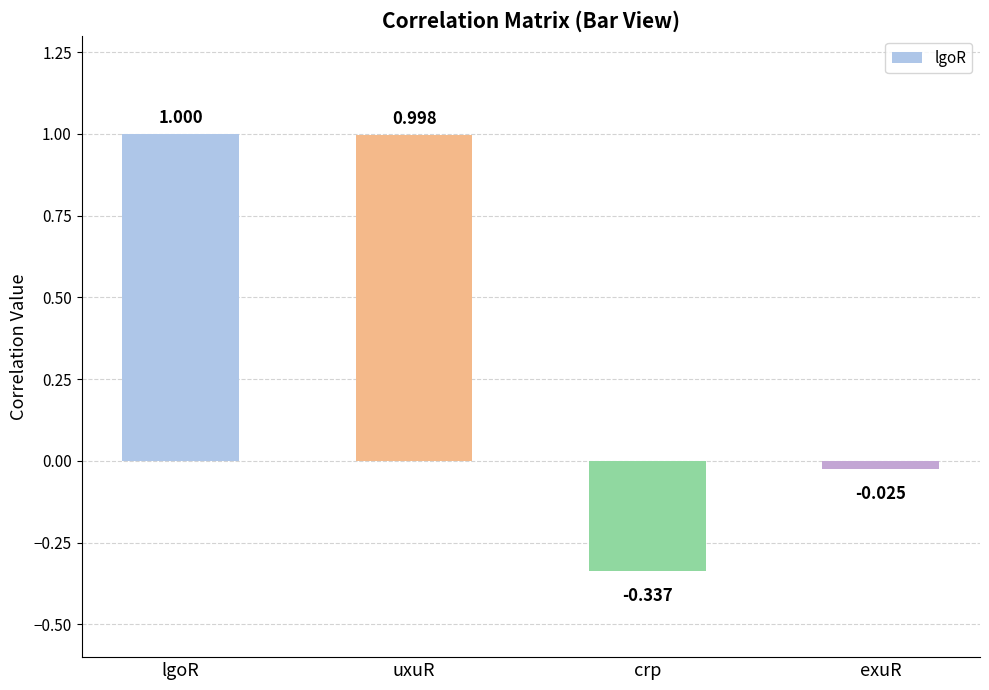

Which label corresponds to the smallest value in the chart?

crp